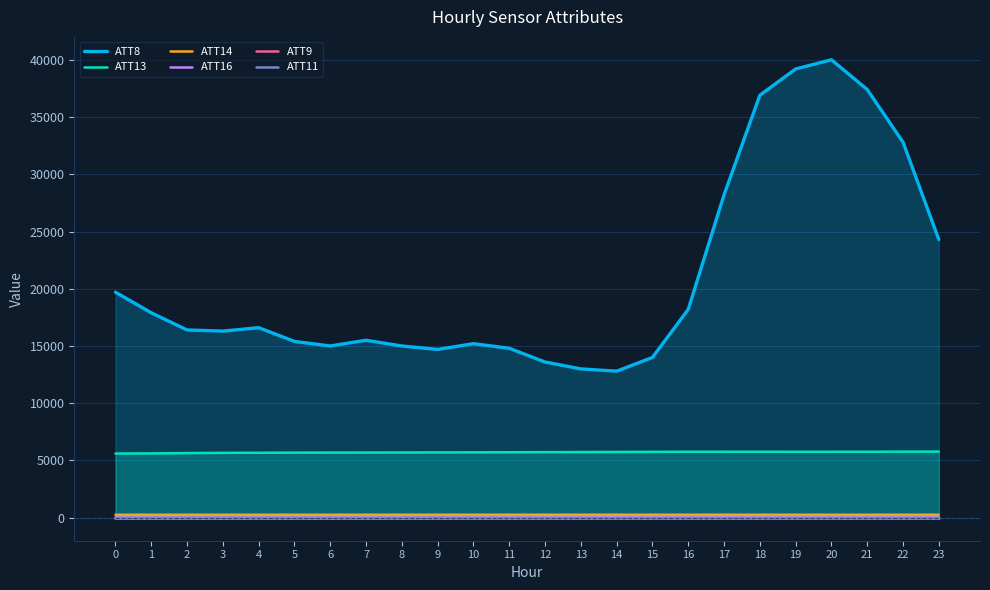

What is the lowest value of the ATT13 series?

5603.8